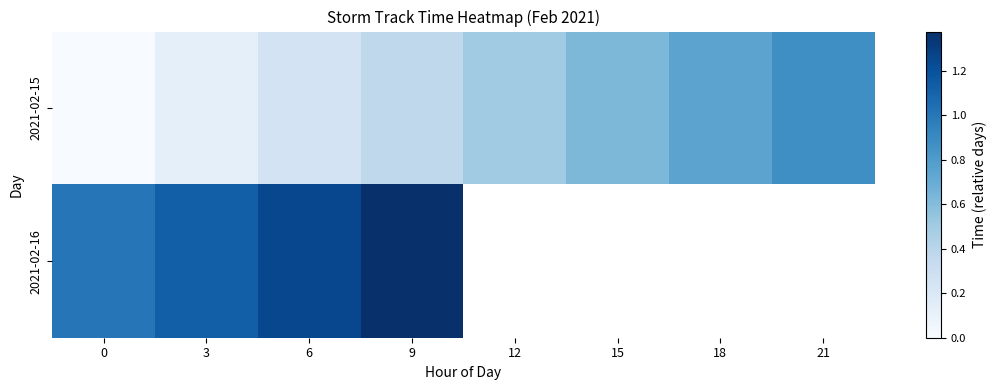

Which label corresponds to the largest value in the chart?

9